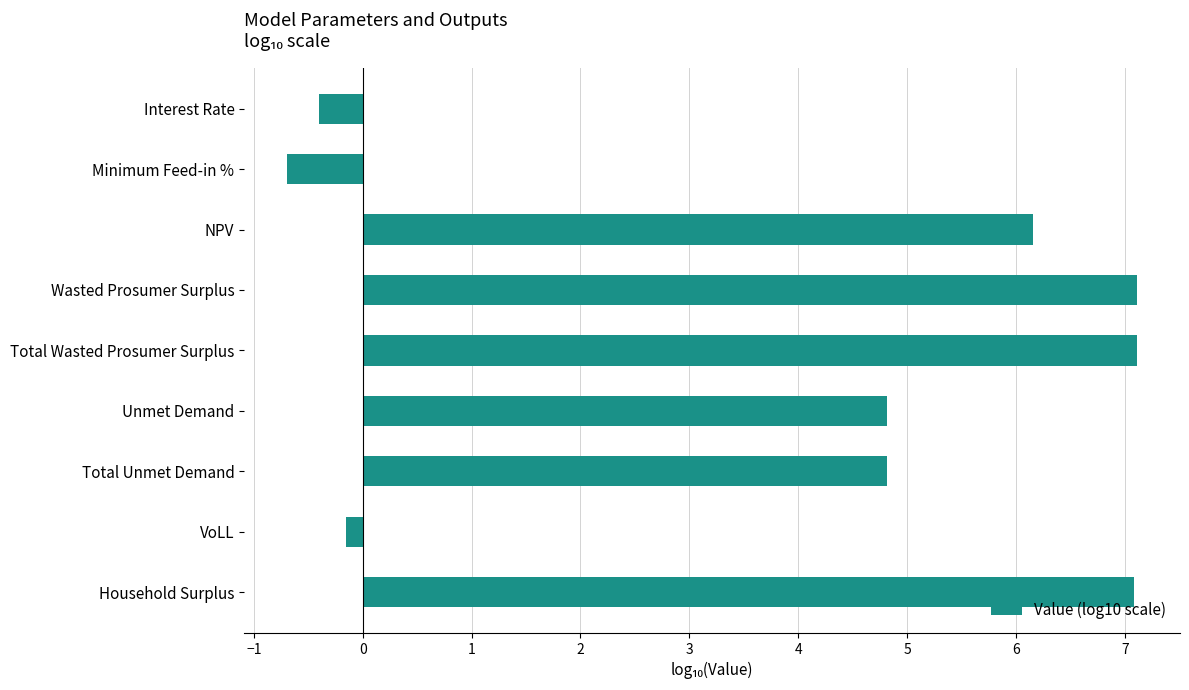

The value at Household Surplus is 11.1. True or false?

False